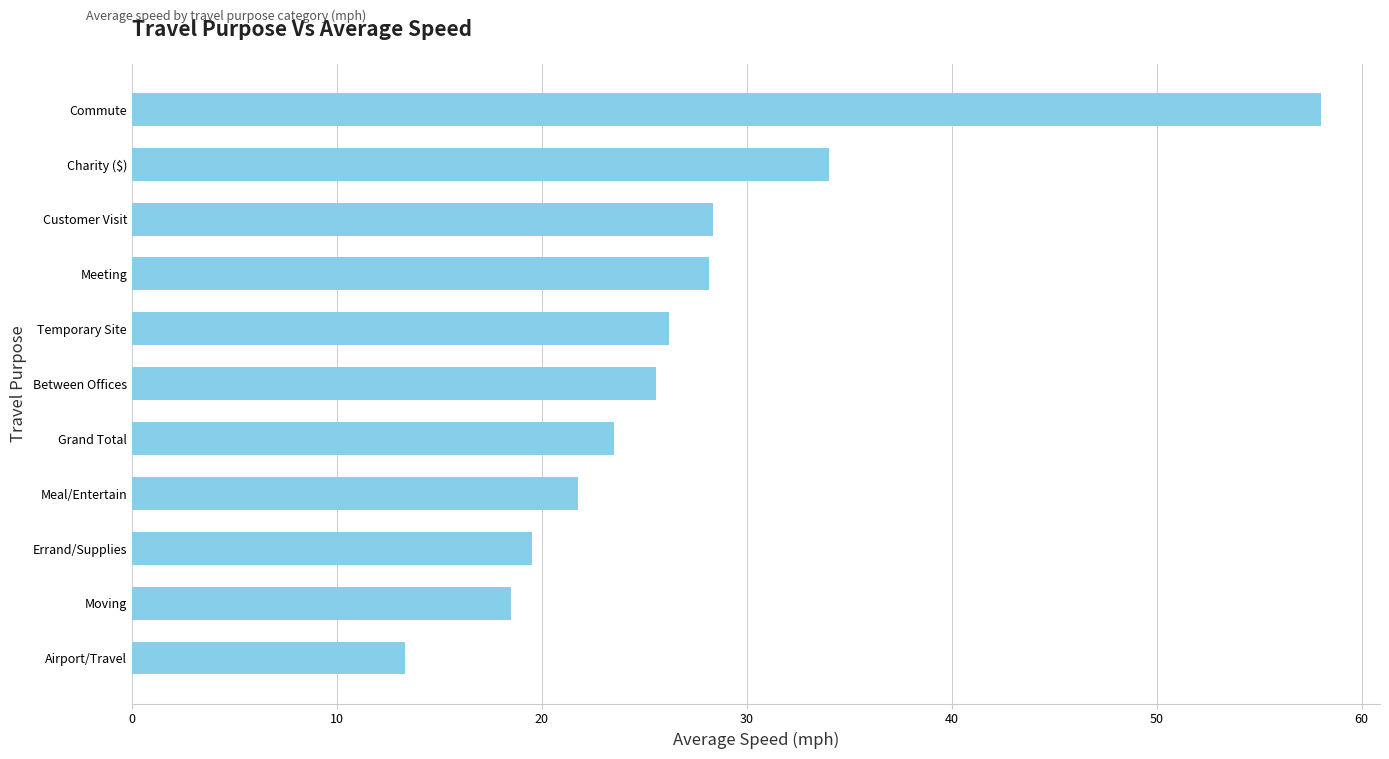

The chart shows a value of 15.4 at Grand Total. True or false?

False